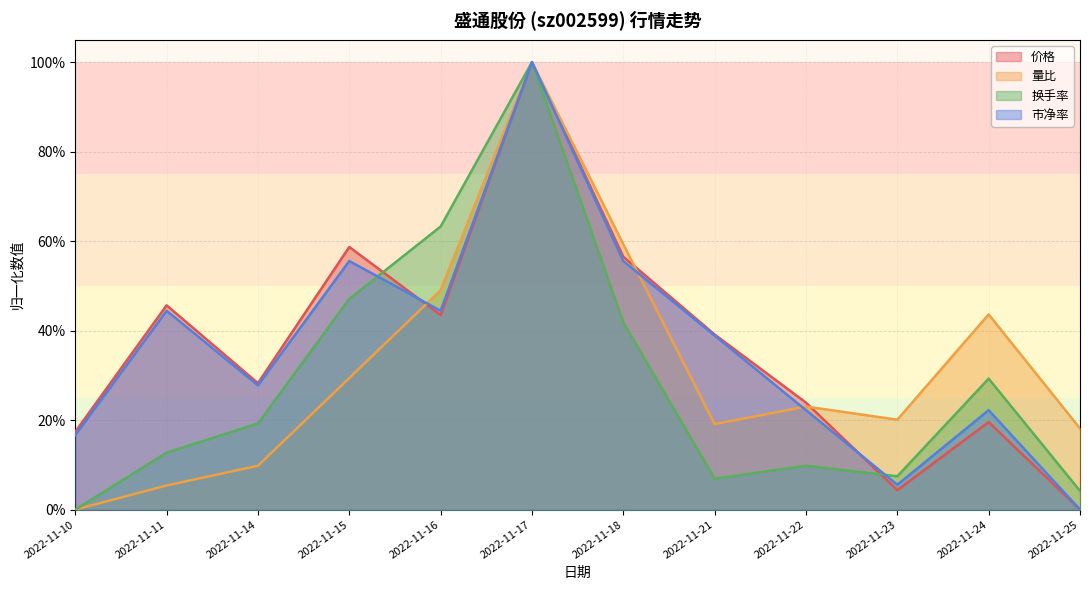

How many interior local valleys does the 市净率 series have?

3